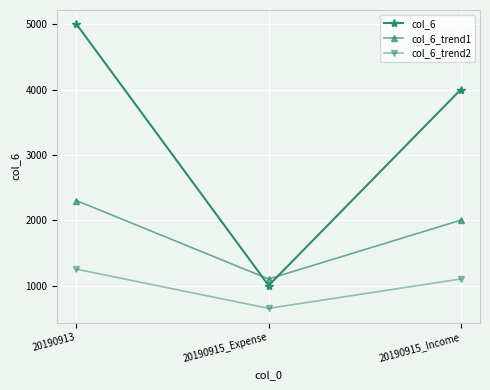

How many categories are shown in the chart?

3